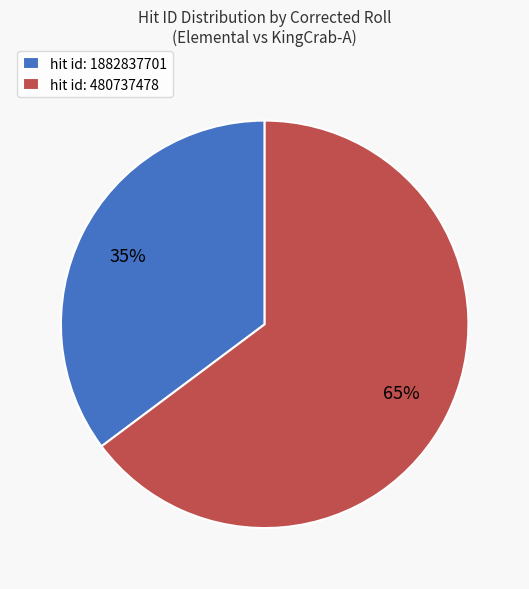

Count the number of slices in the pie.

2